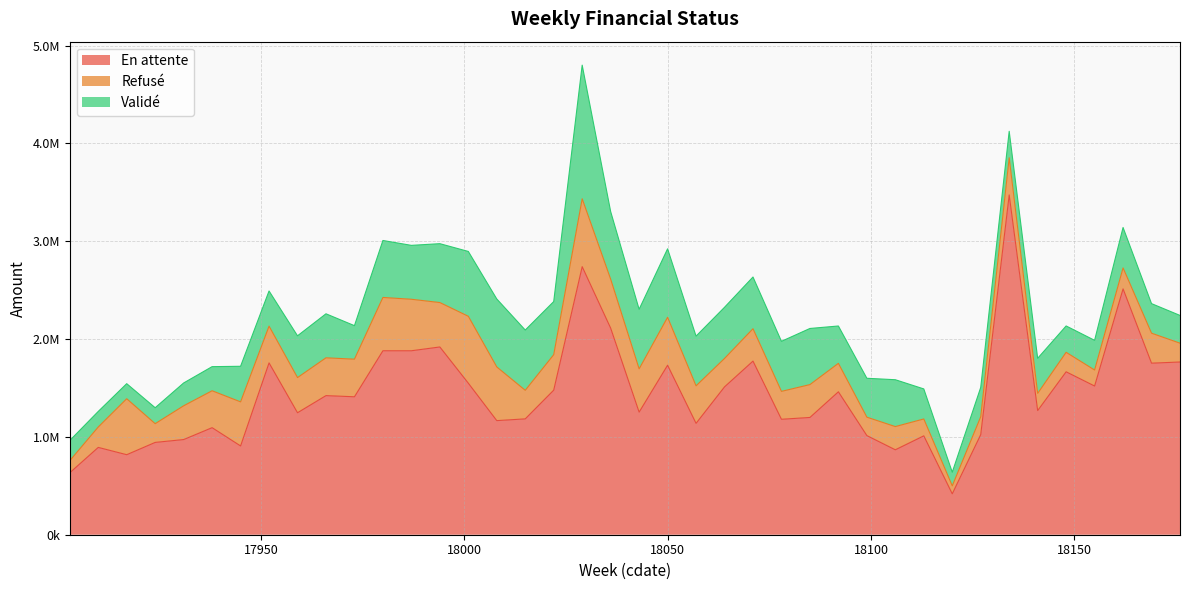

What is the minimum value shown in the chart?

81349.2